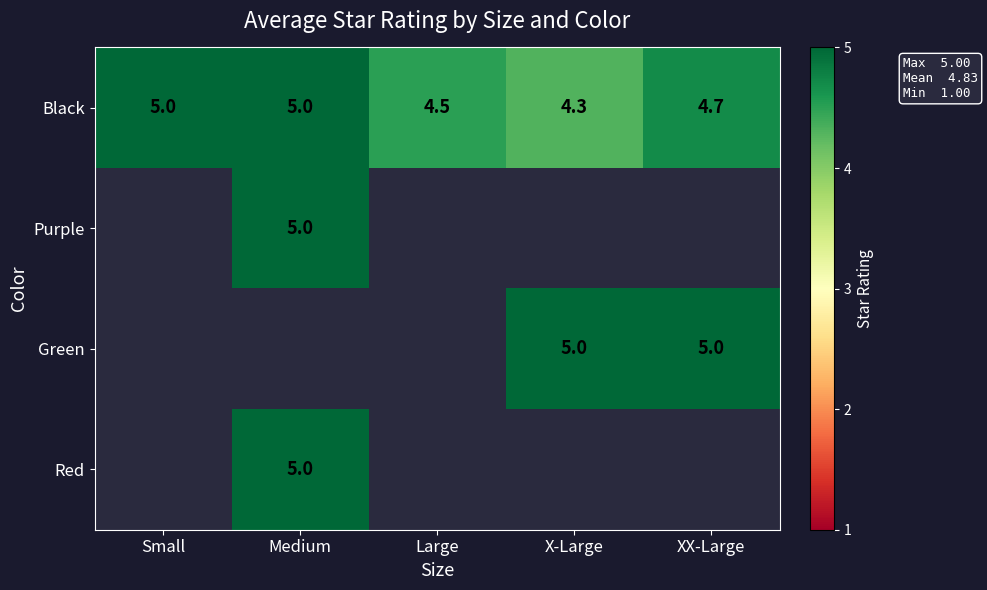

Where is Black nearest to the value 4?

X-Large